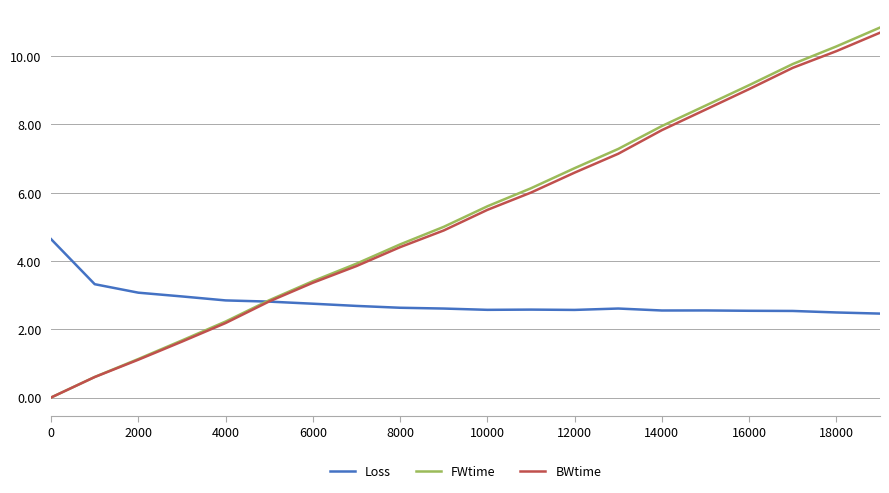

What are all the series names shown in the legend?

Loss, FWtime, BWtime